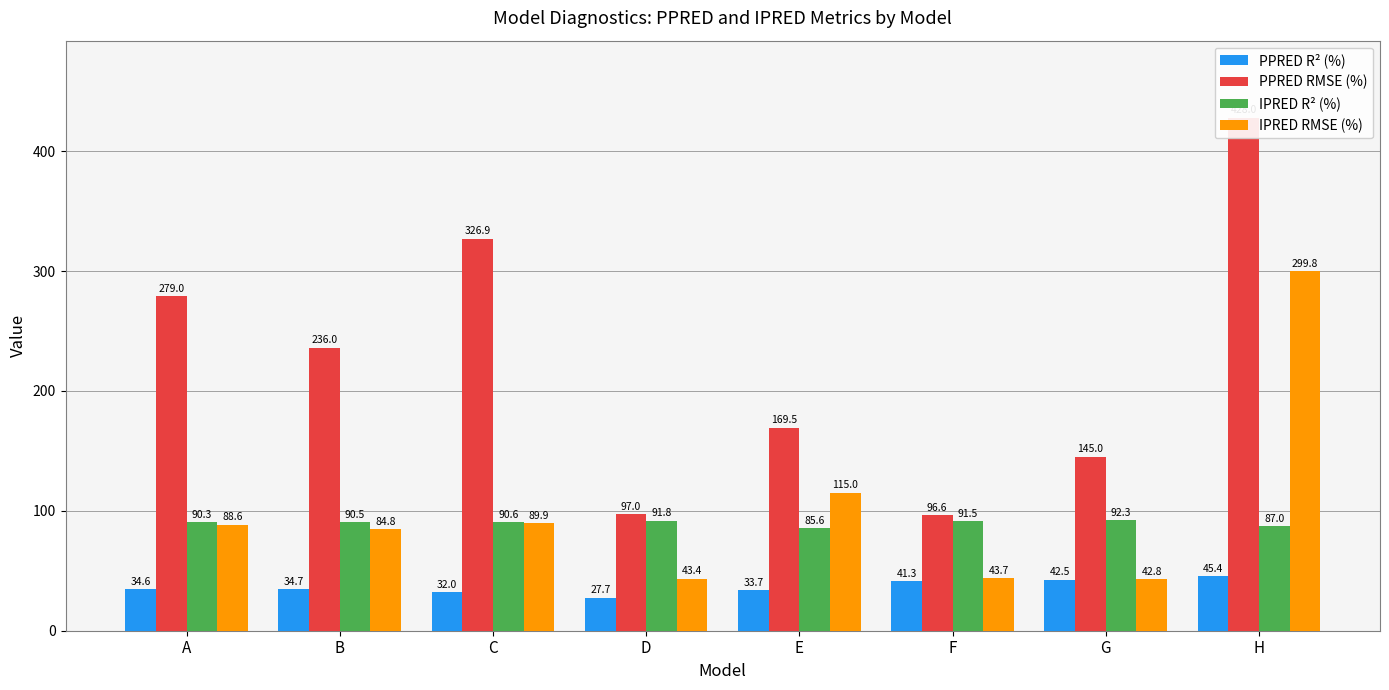

Are the bars grouped side by side (vs. stacked)?

Yes